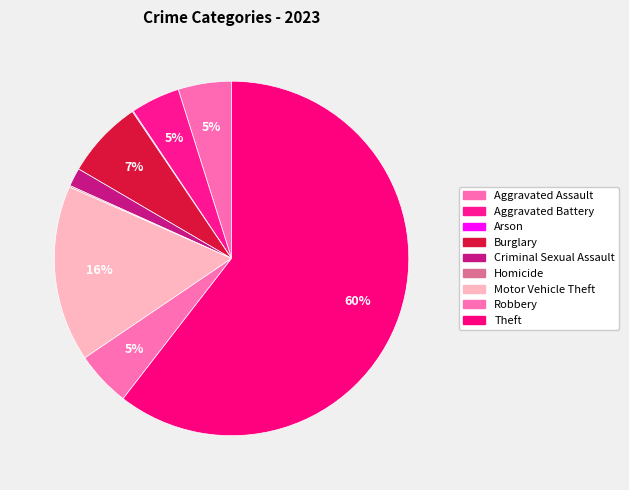

Between Robbery and Theft, which is larger?

Theft